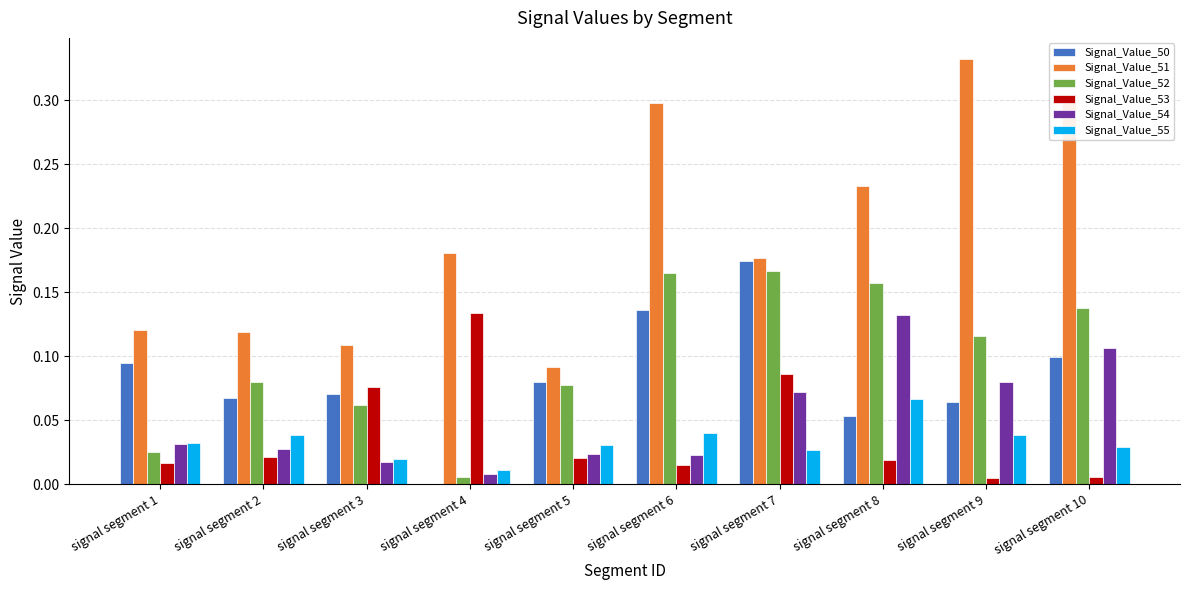

True or false: Signal_Value_52 has a value of 0.1 at signal segment 10.

True